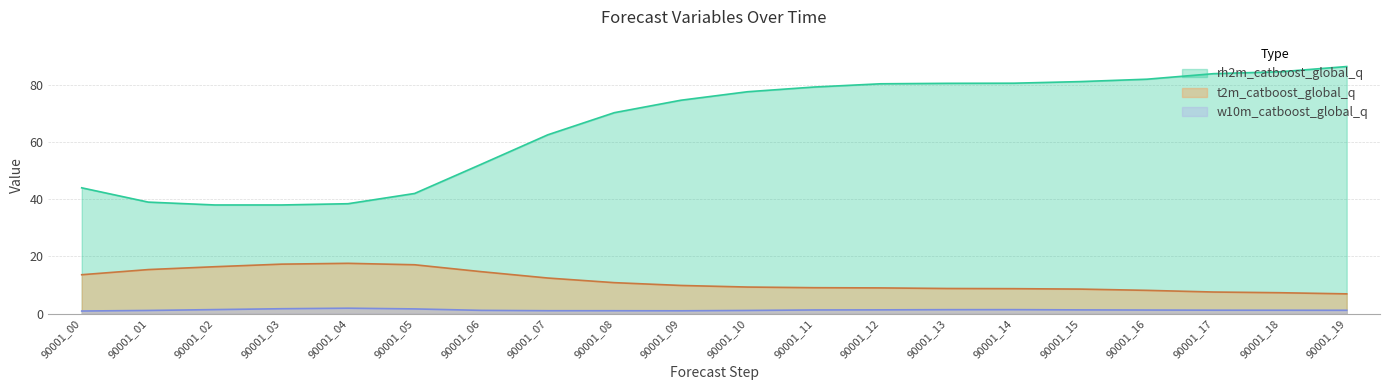

What is the difference between the rh2m_catboost_global_q values at 90001_03 and 90001_01?

1.0